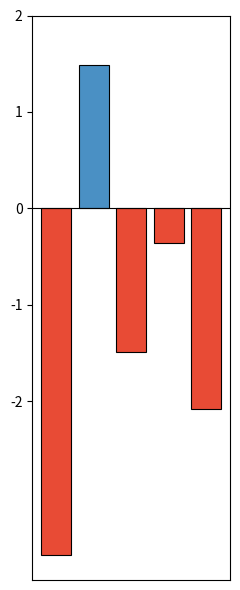

What is the value of the 1st bar from the left?

-3.6